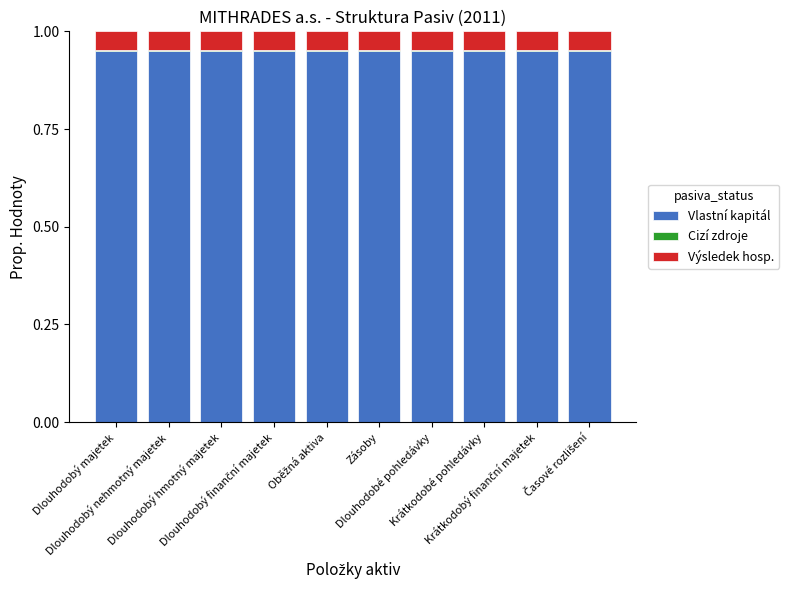

What is the sum of all Vlastní kapitál values?

9.5